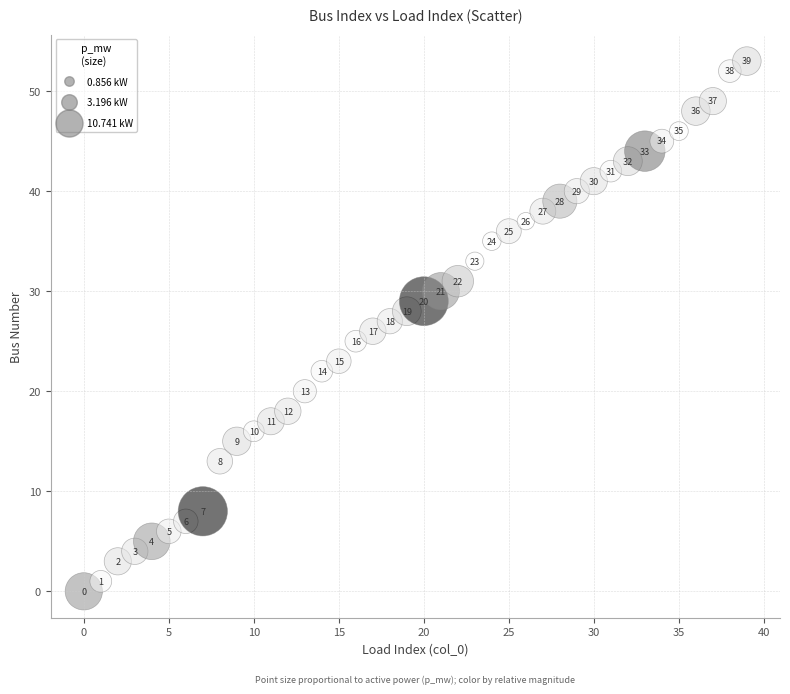

What Y value in the scatter plot is closest to 26?

26